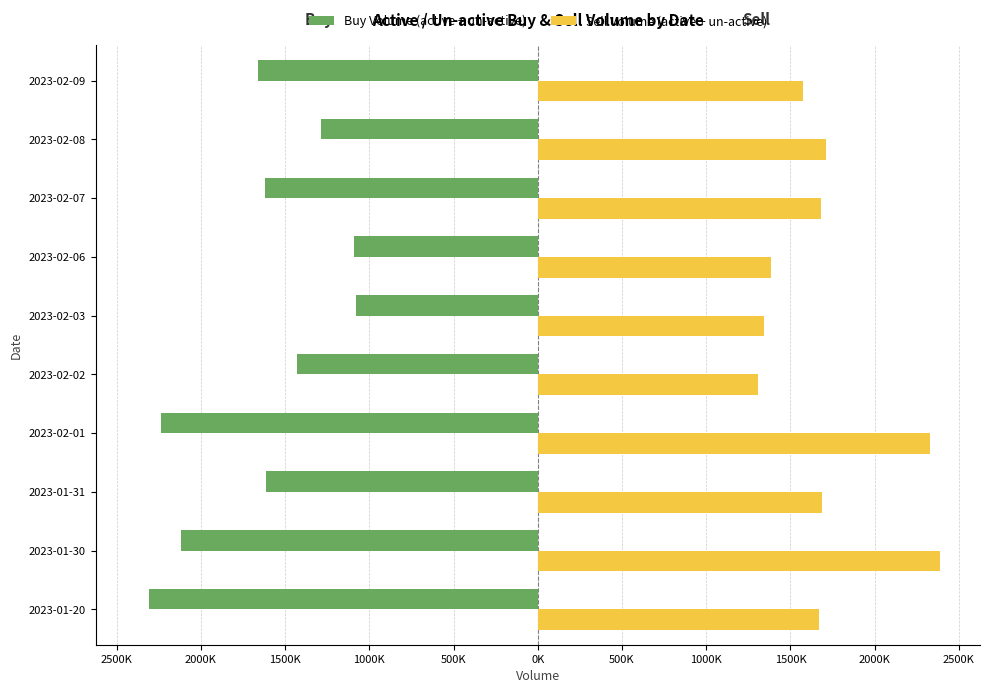

What are all the series names shown in the legend?

Buy Volume (active + un-active), Sell Volume (active + un-active)